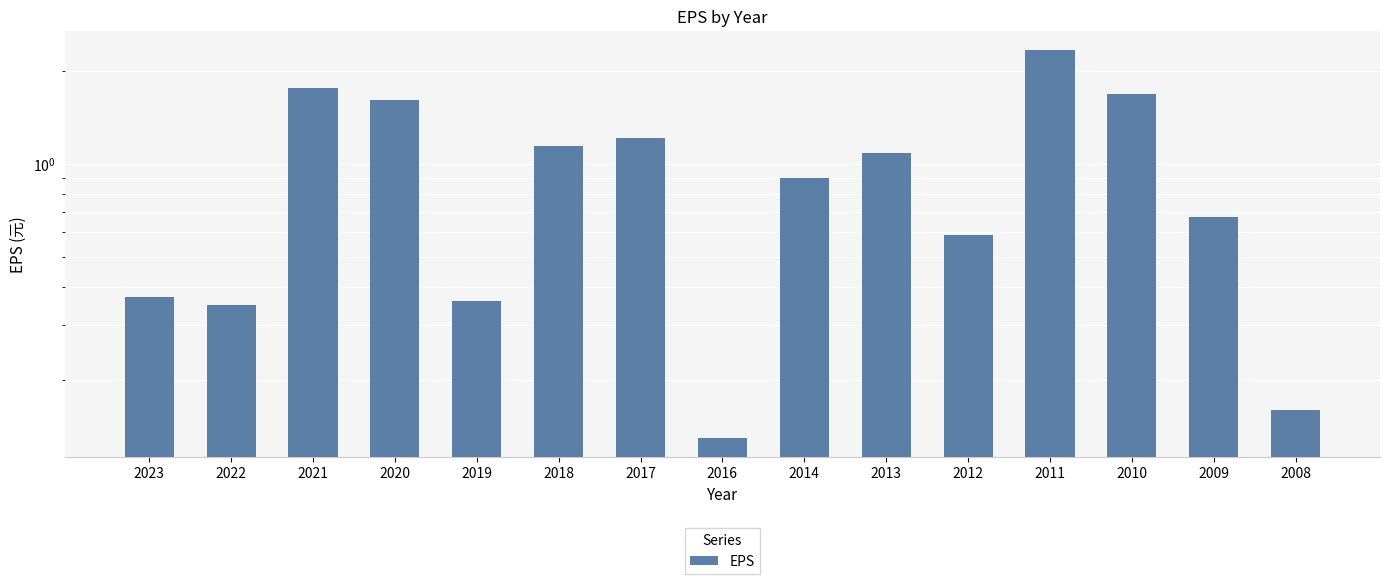

Between 2019 and 2011, which is larger?

2011